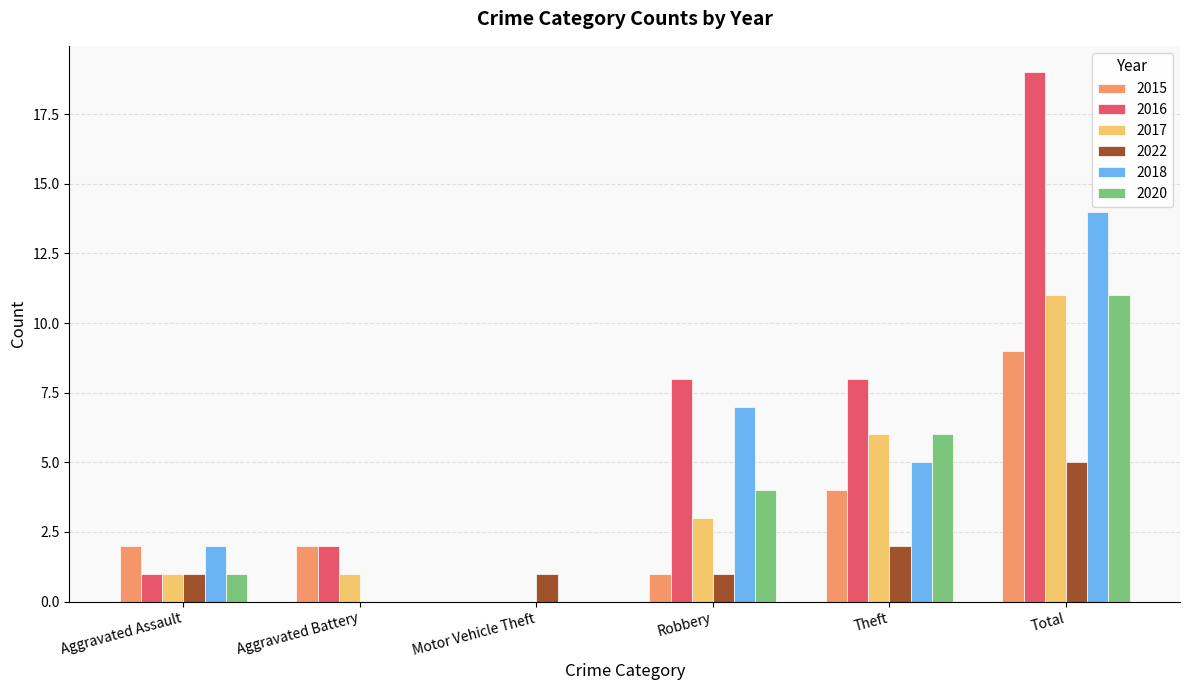

Are the bars grouped side by side (vs. stacked)?

Yes